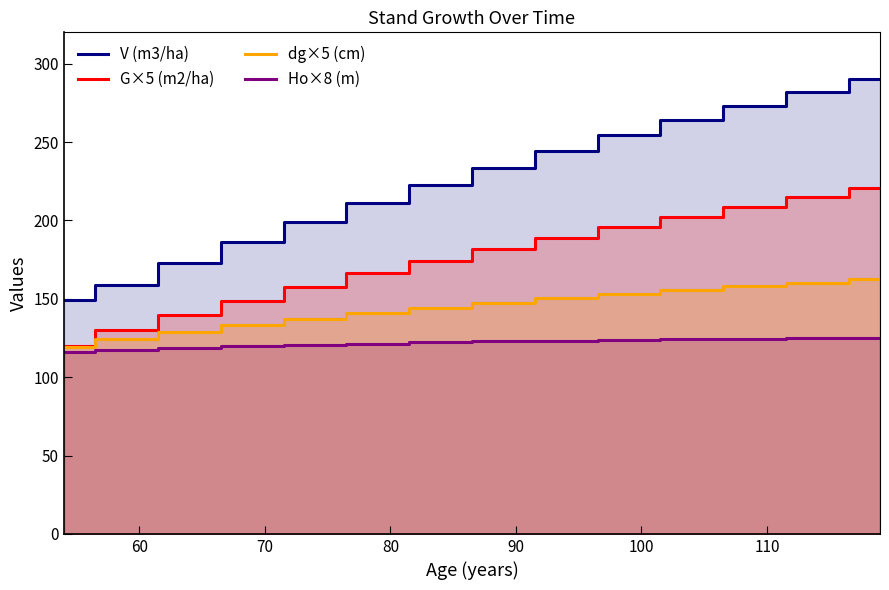

How many series are shown in this chart?

4